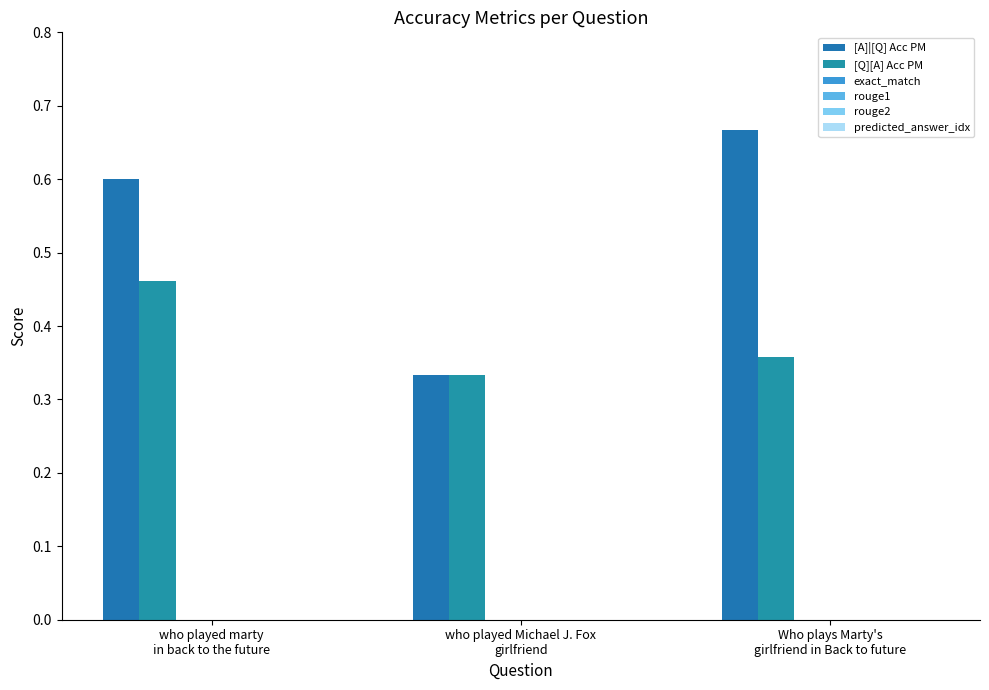

Does the chart contain stacked bars?

No